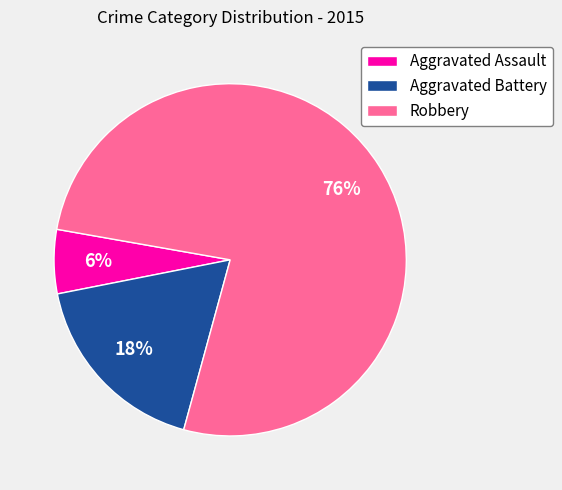

Is the sum of Robbery and Aggravated Battery greater than half?

Yes